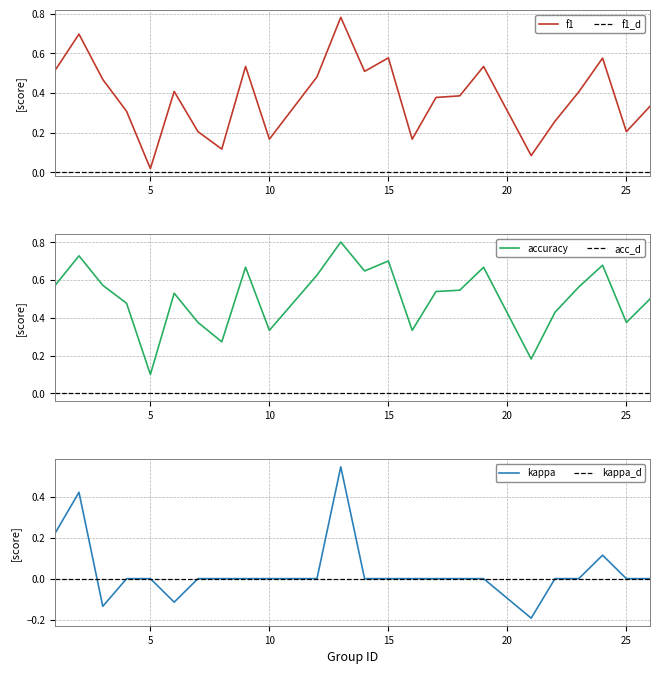

Where is f1 nearest to the value 0?

5